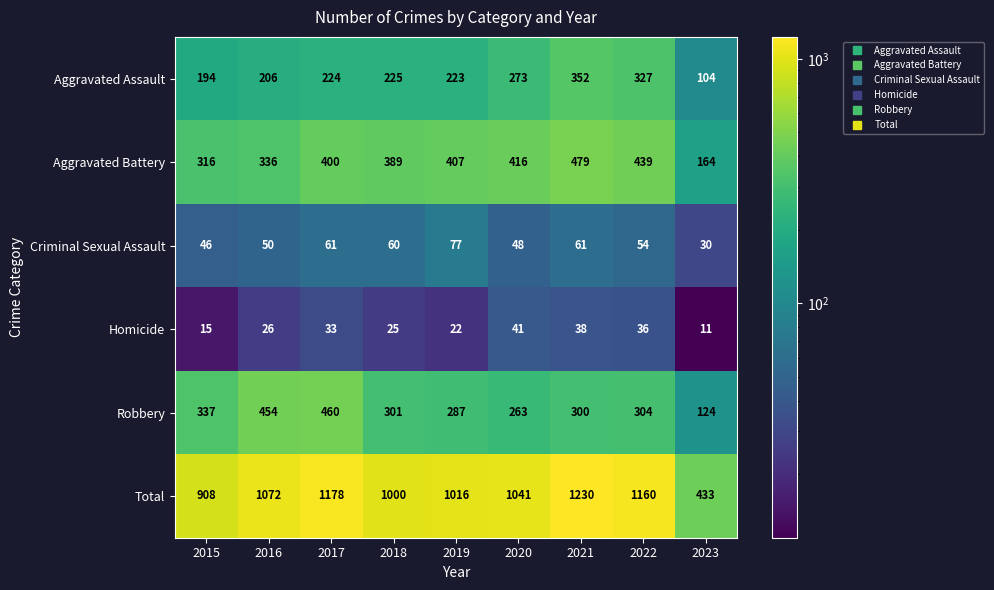

What value does the Criminal Sexual Assault series have at 2022, to the nearest 10?

50